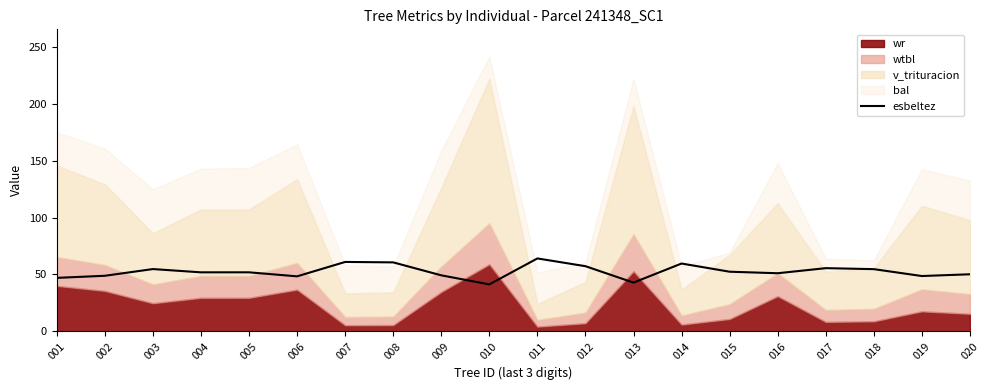

Reading left to right, extract all data points from this chart.

001=47.0	002=48.8	003=54.7	004=51.8	005=51.9	006=48.3	007=61.0	008=60.6	009=49.2	010=41.2	011=64.0	012=57.2	013=42.8	014=59.6	015=52.4	016=51.0	017=55.5	018=54.6	019=48.6	020=50.1